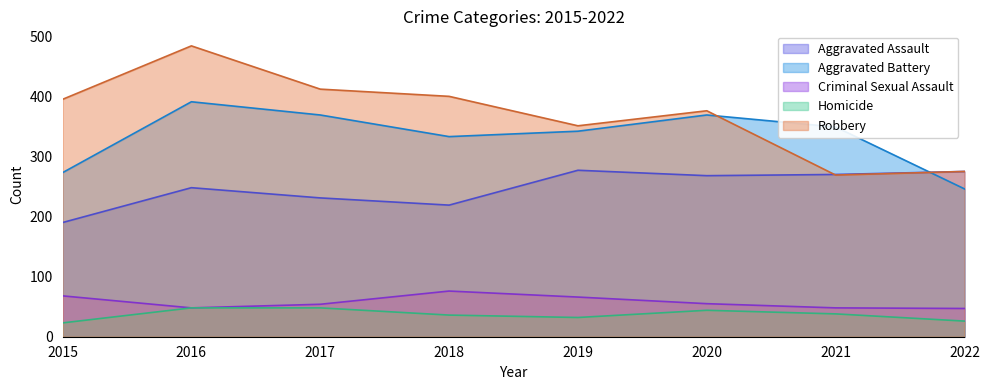

Does the chart display data point markers on the line(s)?

No